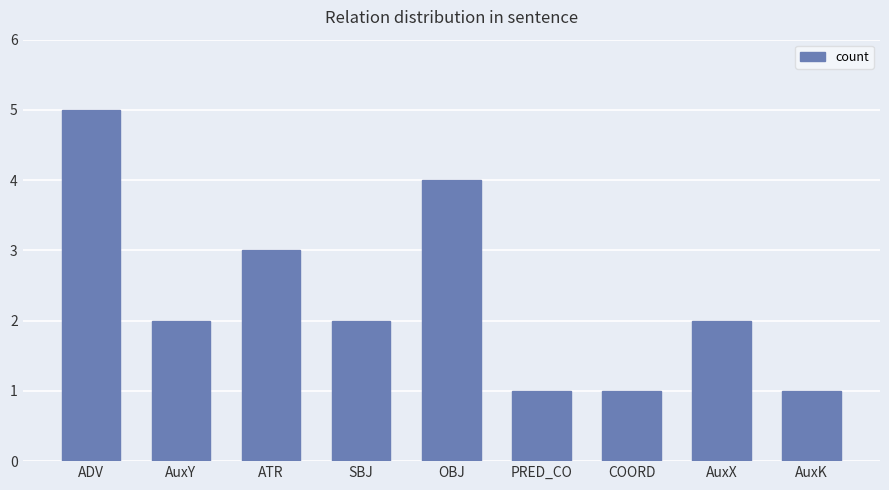

Reading left to right, transcribe all the data shown in this chart.

5	2	3	2	4	1	1	2	1